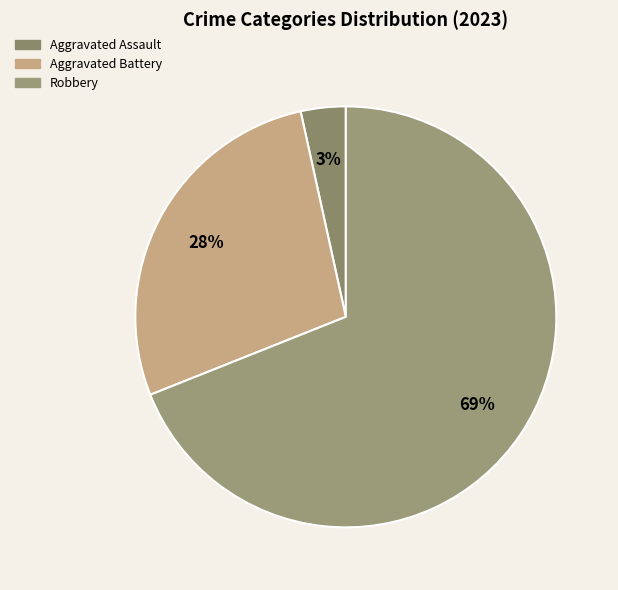

How many segments does this pie chart have?

3